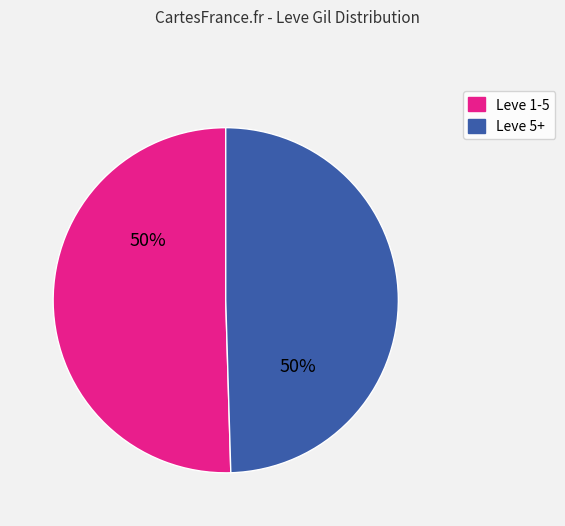

To the nearest percent, what is the average slice percentage?

50%